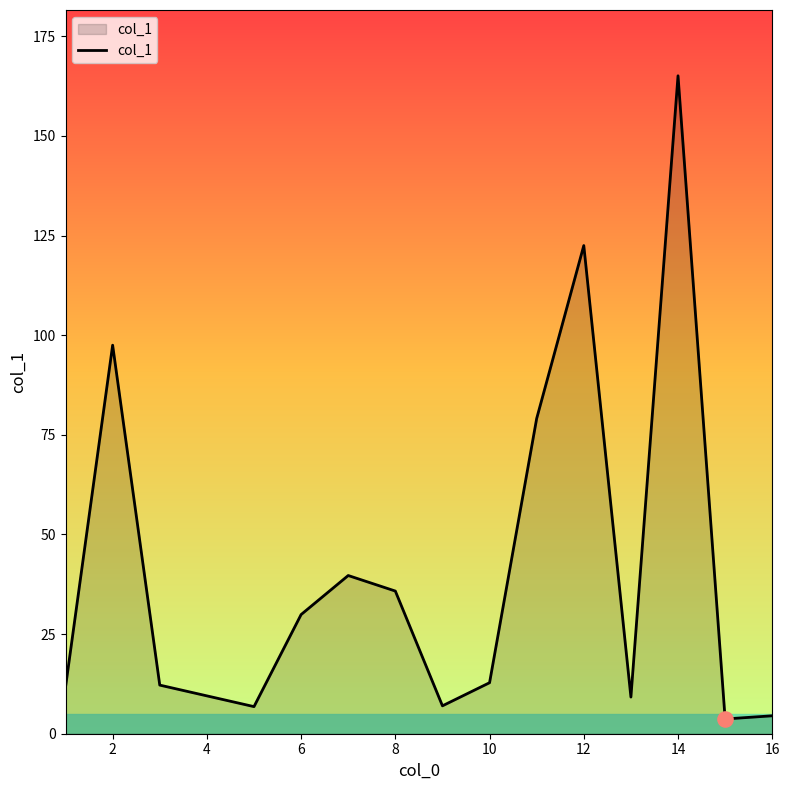

What is the difference between the maximum and minimum values?

161.4